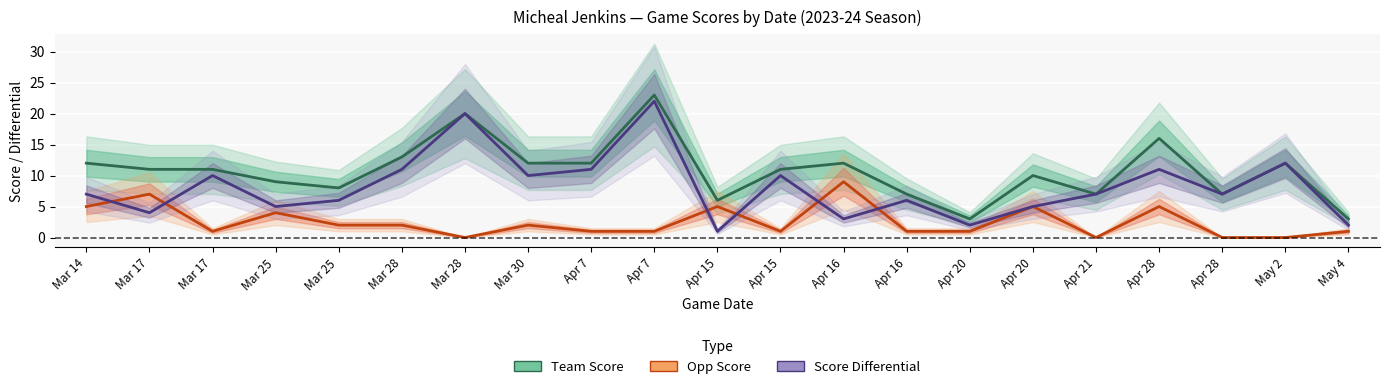

Rank the series by their average value, from lowest to highest.

opp_score, game_score_diff, team_score